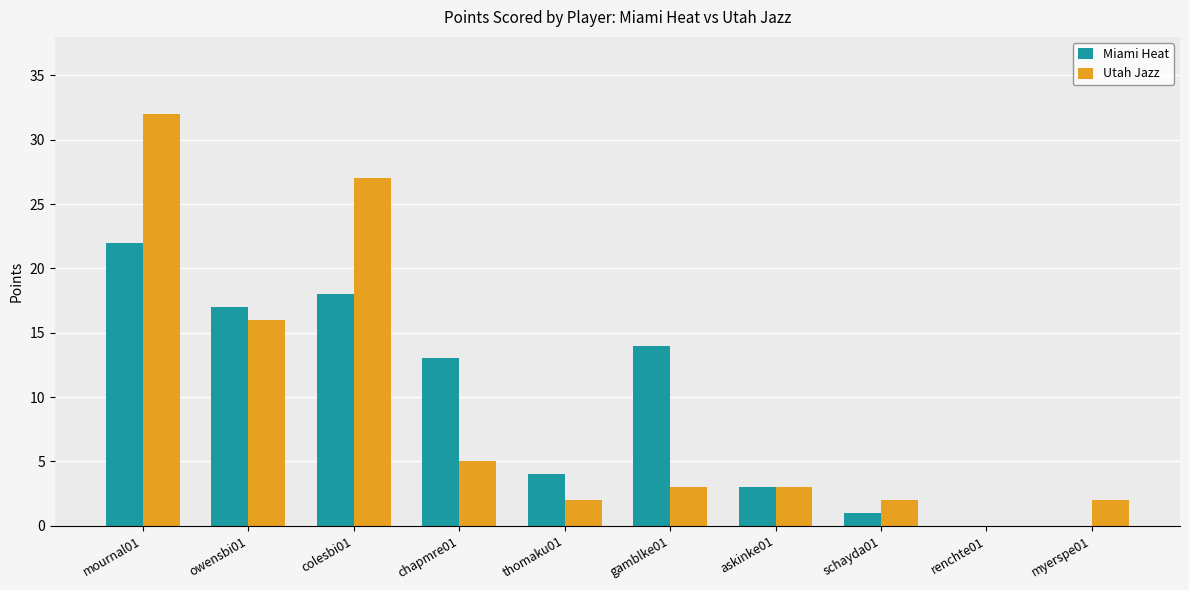

At which label is Miami Heat closest to 11?

chapmre01